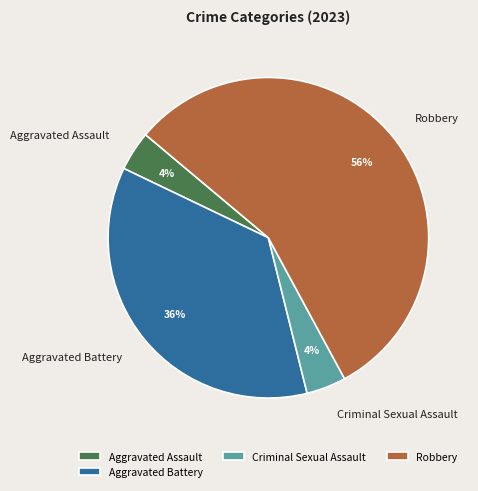

Which category has the biggest portion of the pie?

Robbery